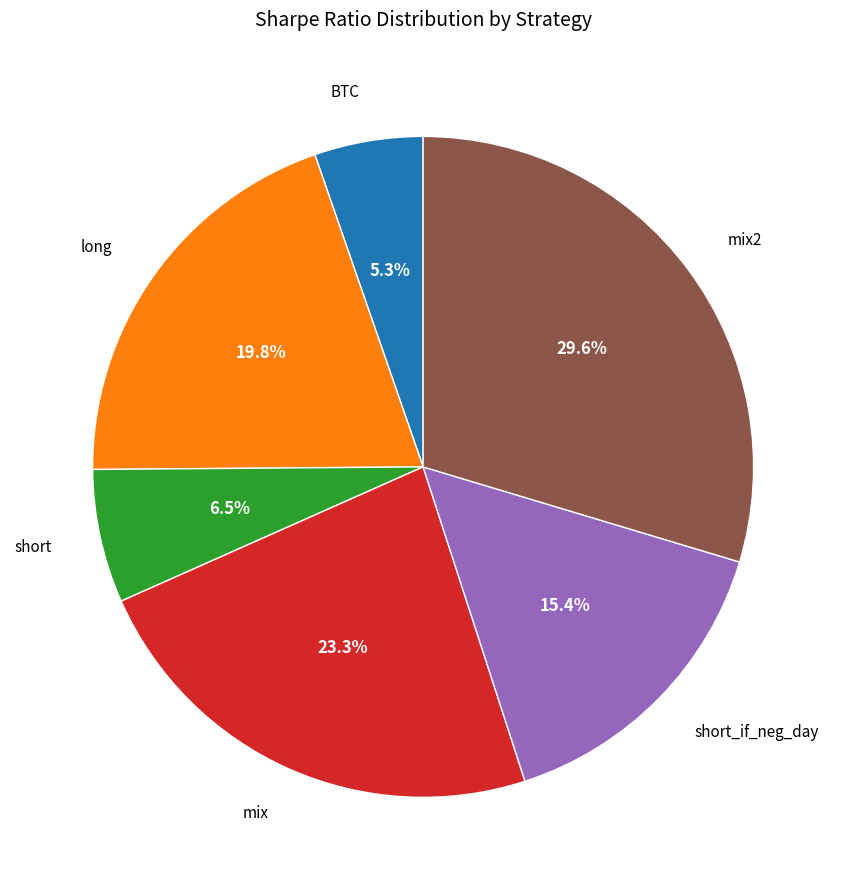

What is the ratio of the value at mix2 to the value at short_if_neg_day?

1.9